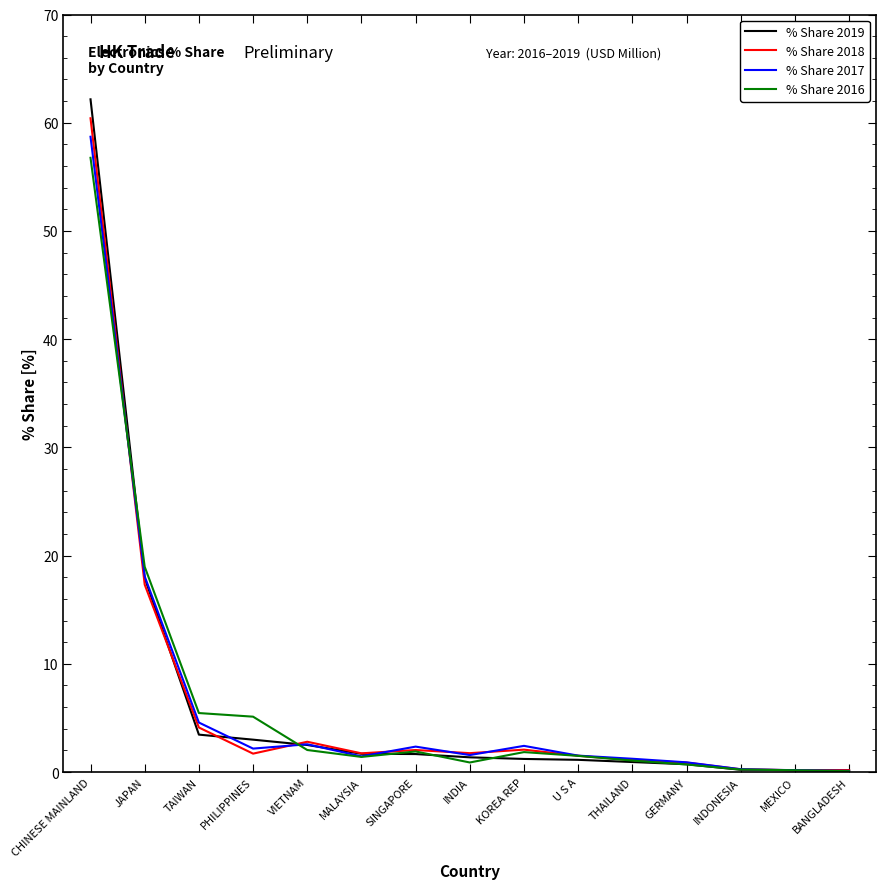

Is the value of % Share 2018 at INDIA greater than the value of % Share 2016 at MEXICO?

Yes